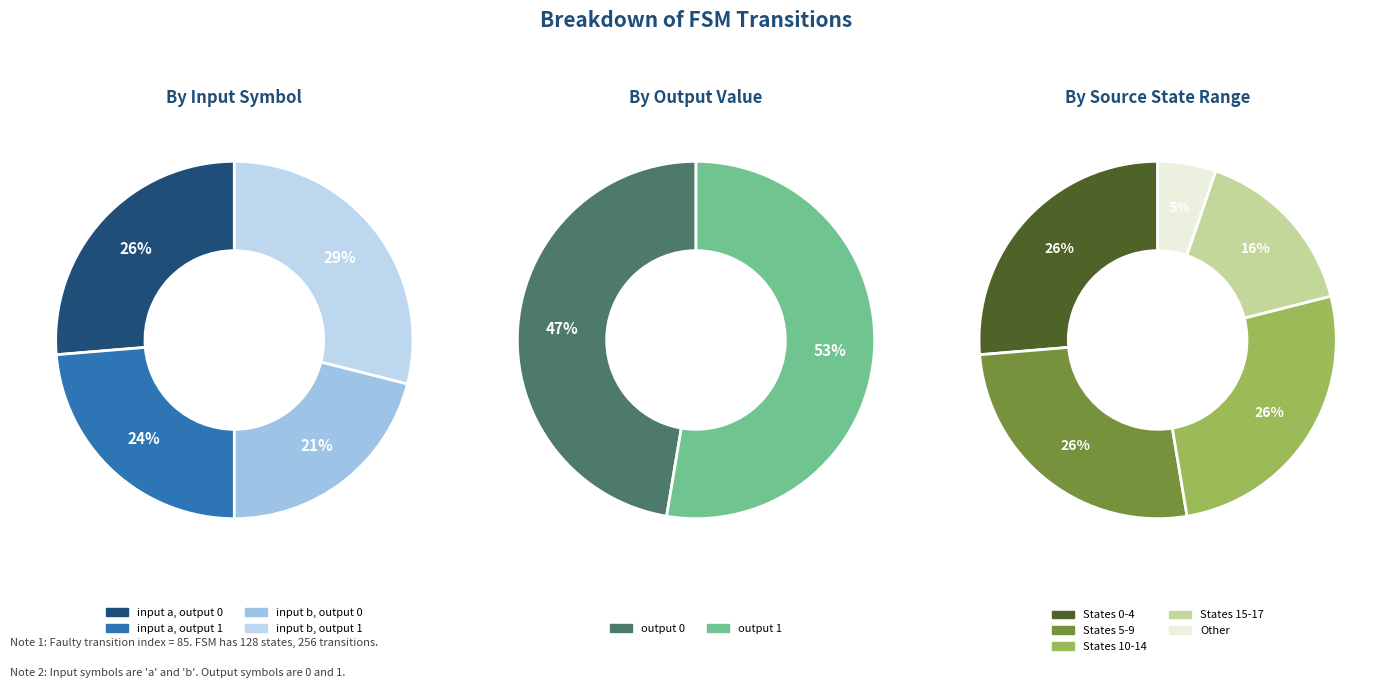

True or false: 24 accounts for 1% of the total.

False